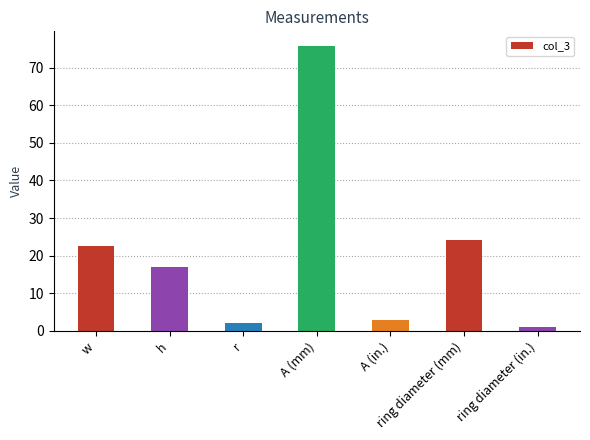

What is the change in value from h to ring diameter (in.)?

-16.1